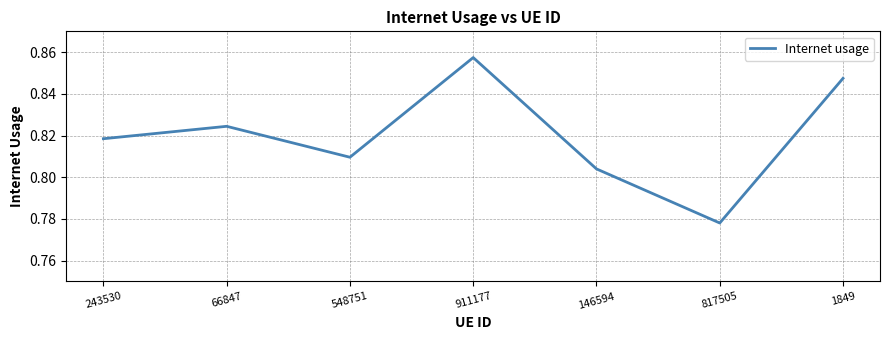

Which category has the lowest value across all series?

817505